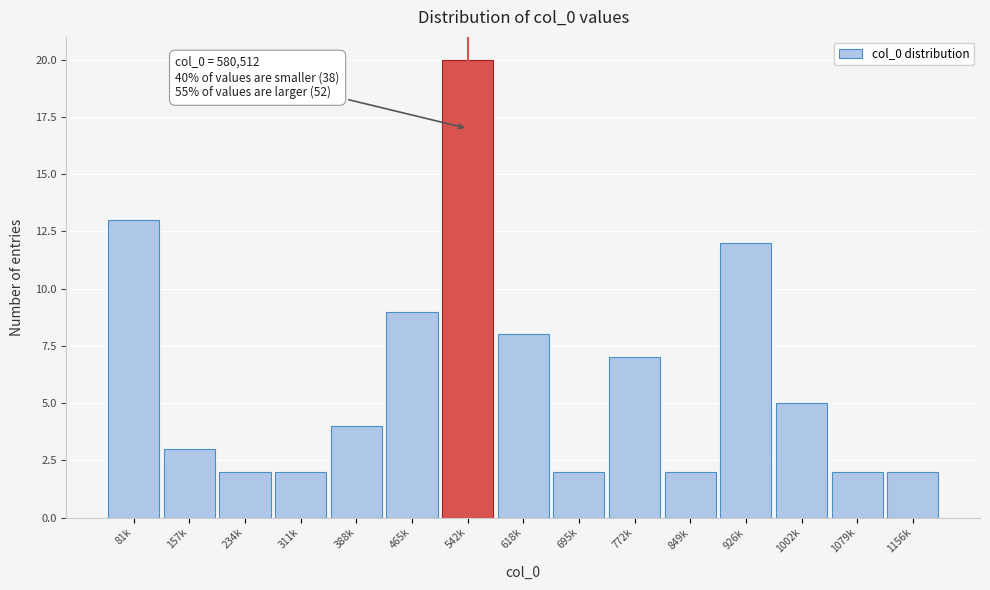

Reading right to left, transcribe all the data shown in this chart.

2	2	5	12	2	7	2	8	20	9	4	2	2	3	13